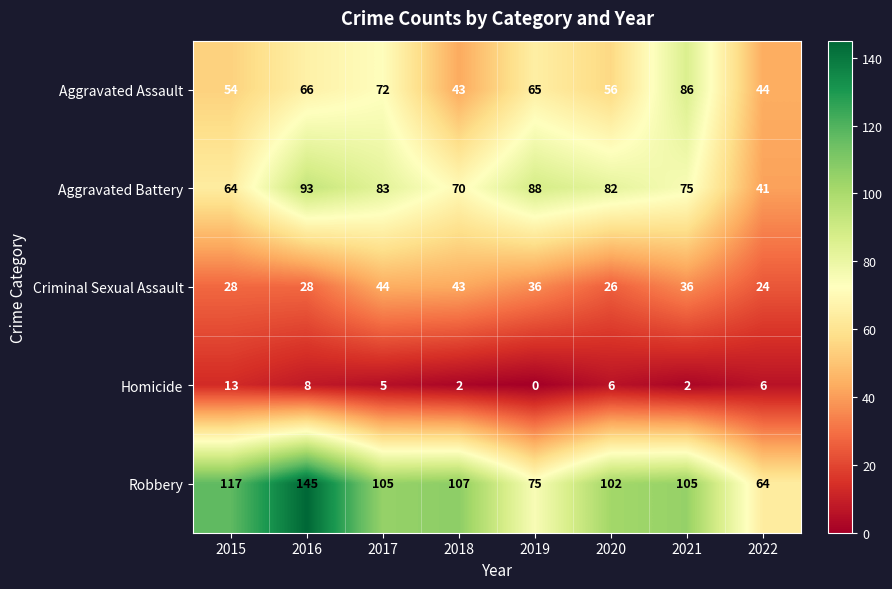

Count the Homicide values in the range 2 to 8.

6